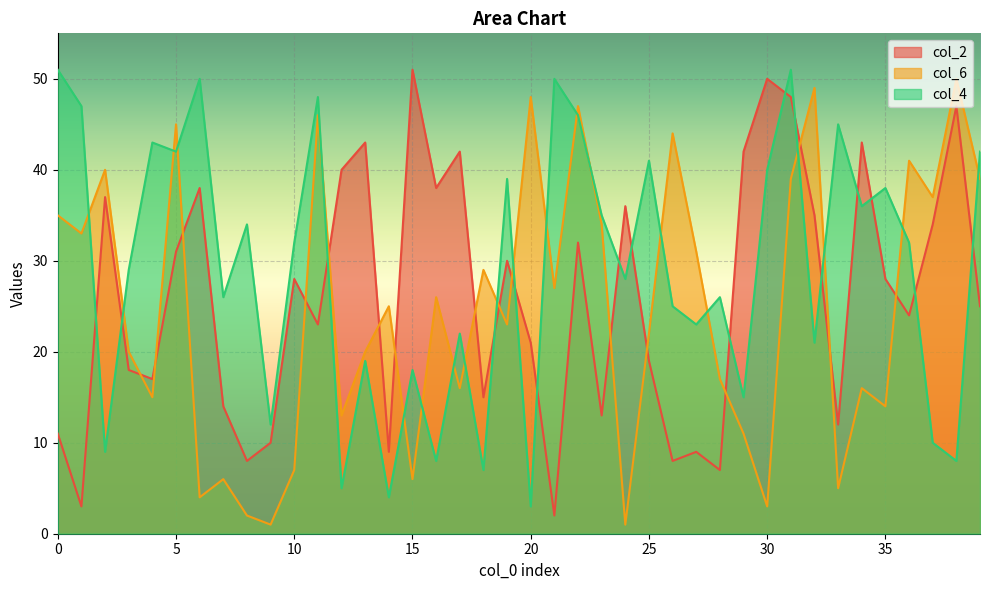

Reading right to left, what are all the values shown in this chart?

col_2: 25	47	34	24	28	43	12	35	48	50	42	7	9	8	19	36	13	32	2	21	30	15	42	38	51	9	43	40	23	28	10	8	14	38	31	17	18	37	3	11
col_6: 39	50	37	41	14	16	5	49	39	3	11	17	31	44	22	1	34	47	27	48	23	29	16	26	6	25	20	13	46	7	1	2	6	4	45	15	20	40	33	35
col_4: 42	8	10	32	38	36	45	21	51	40	15	26	23	25	41	28	35	46	50	3	39	7	22	8	18	4	19	5	48	32	12	34	26	50	42	43	29	9	47	51